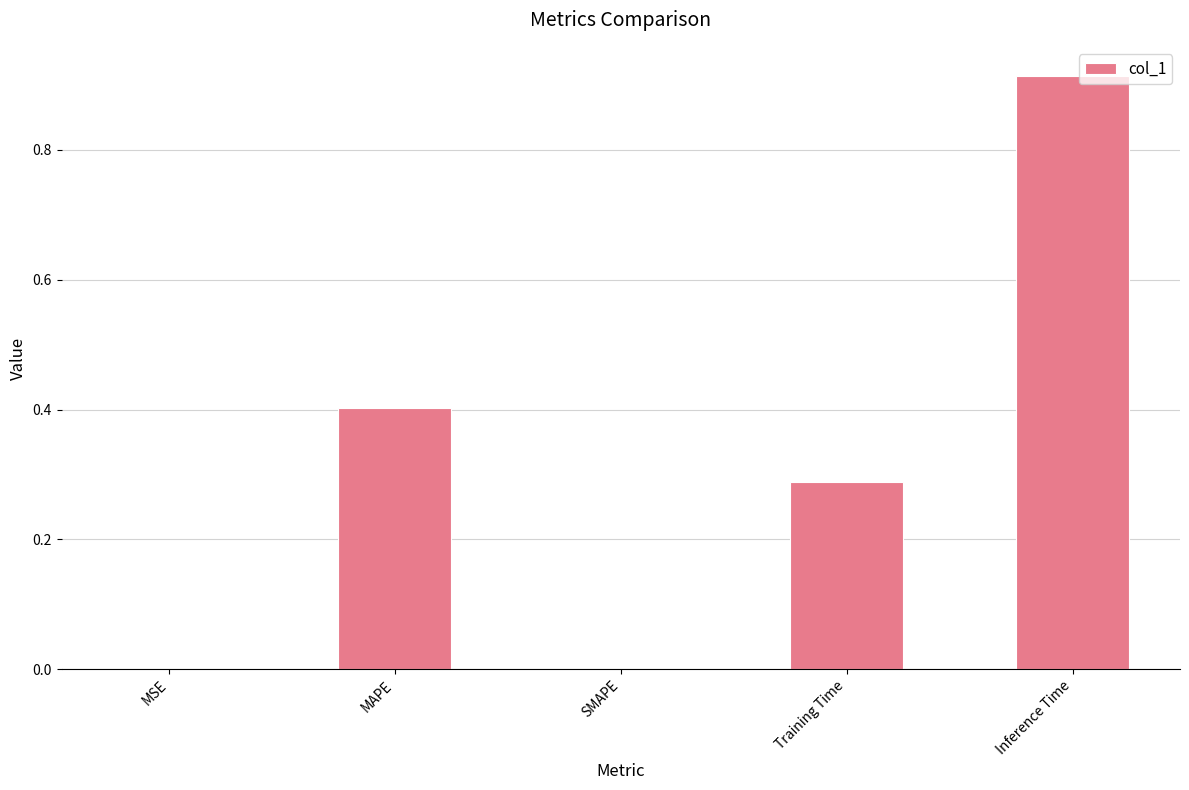

Which category has the highest value across all series?

Inference Time